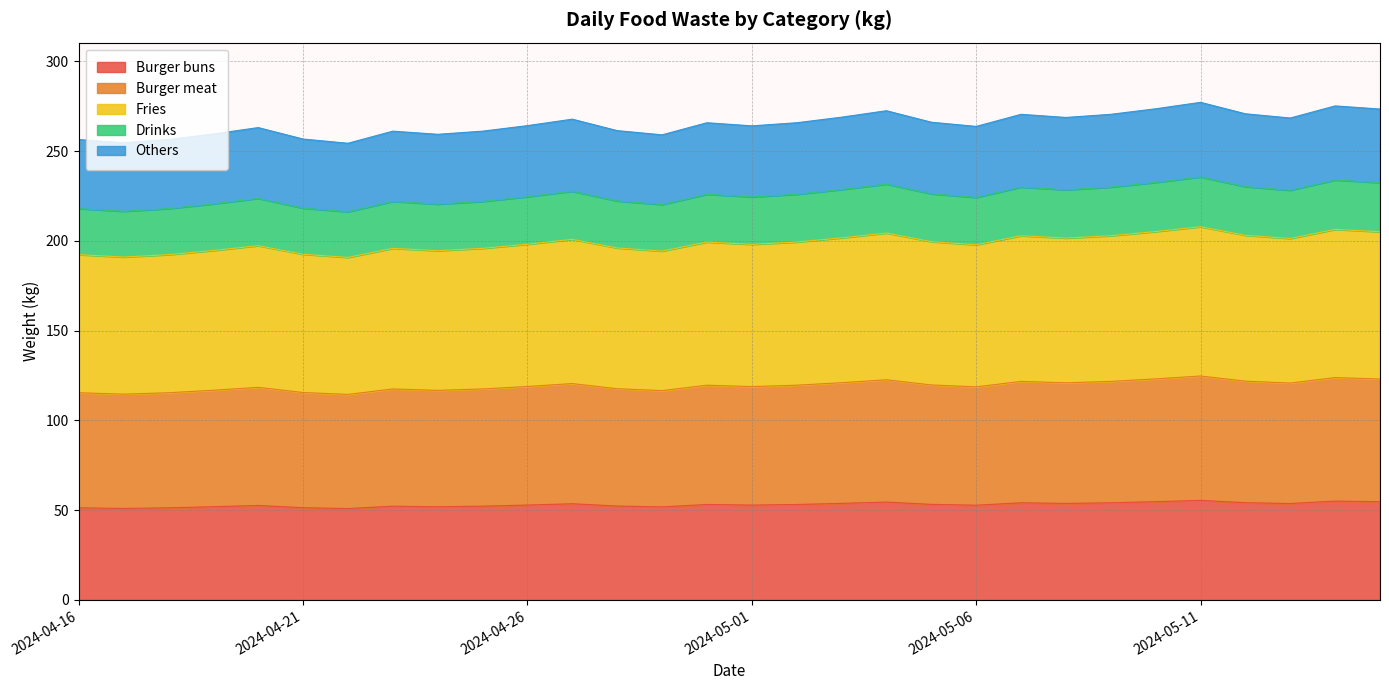

How many data points does each series have?

30